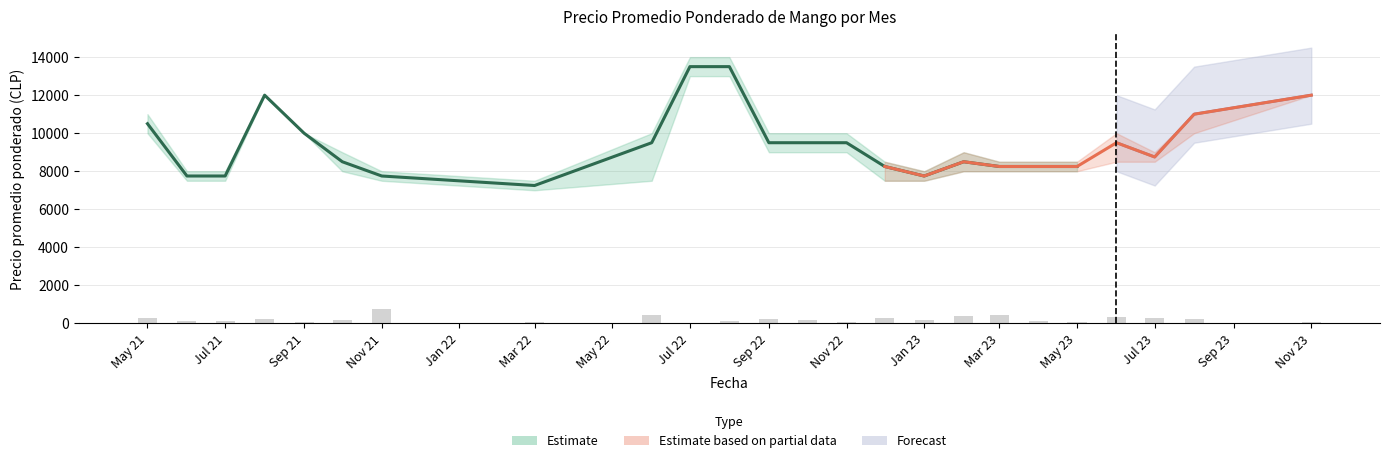

What is the sum of all Precio maximo values?

234500